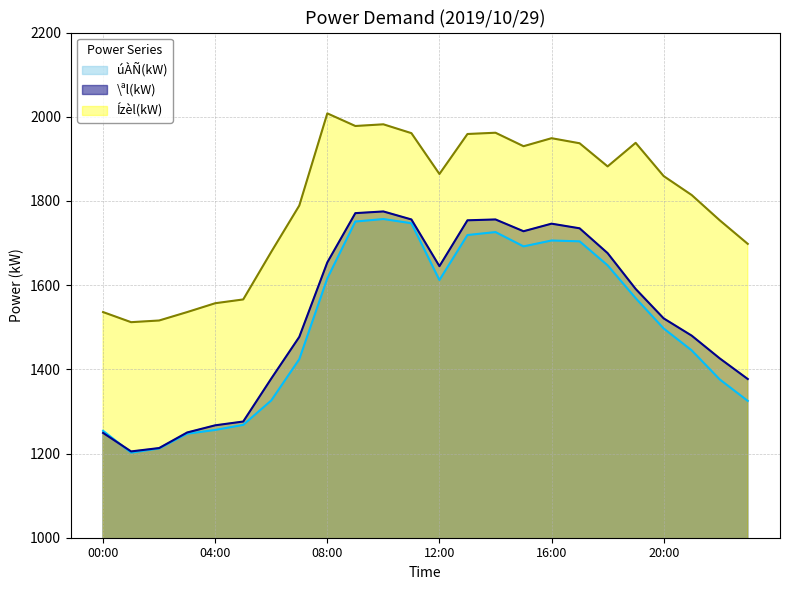

What are all the series names shown in the legend?

úÀÑ(kW), \ªl(kW), Ízèl(kW)